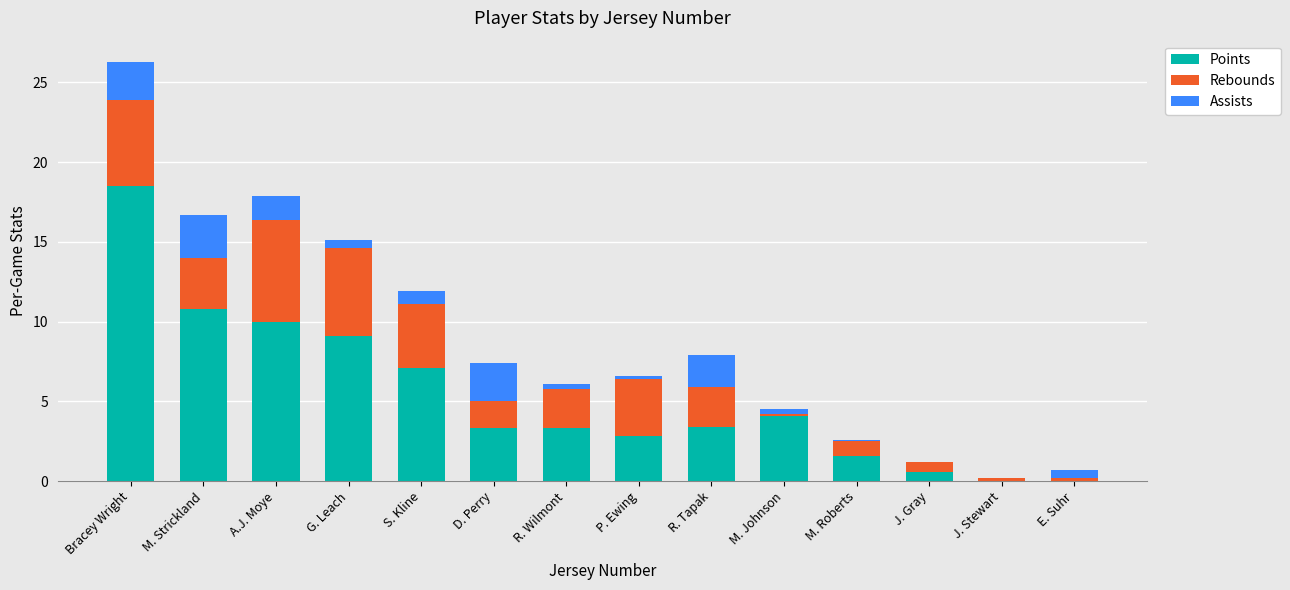

Is it true that Points equals 5.0 at G. Leach?

False